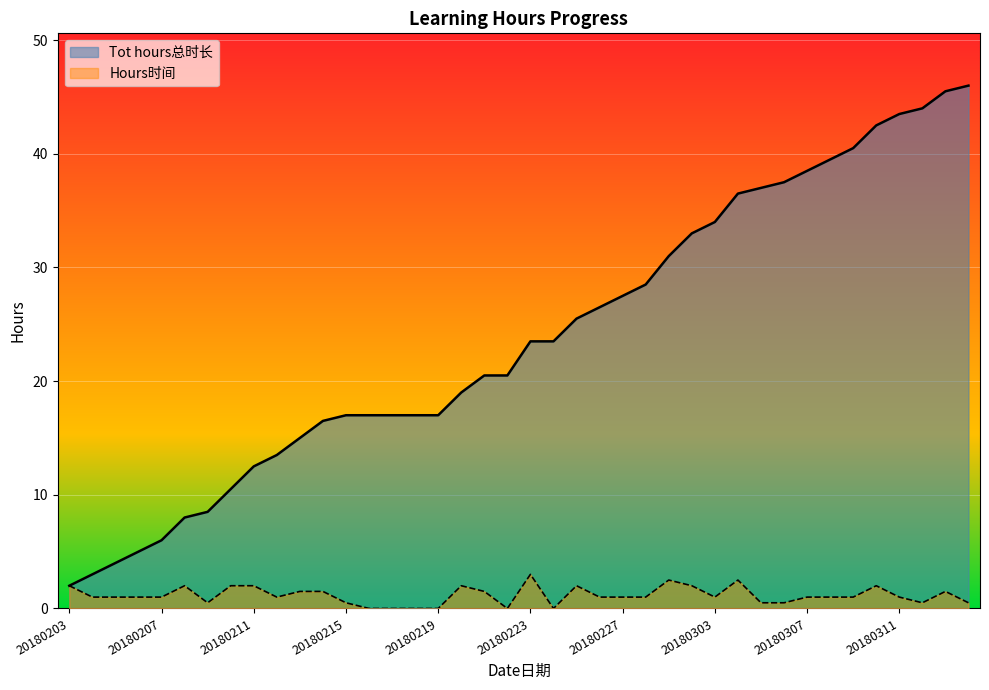

Which category has the lowest value in the Tot hours总时长 series?

20180203